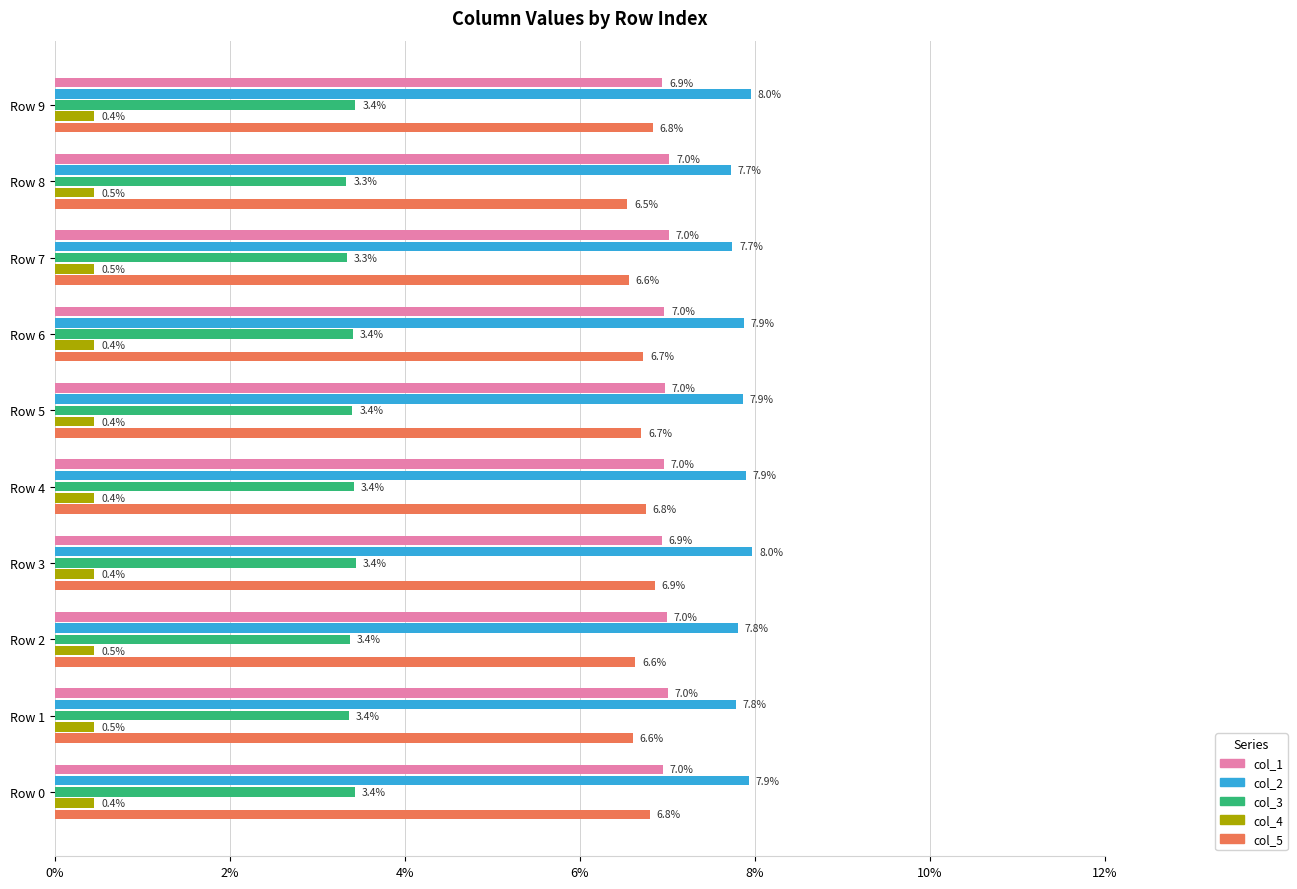

What are all the series names shown in the legend?

col_1, col_2, col_3, col_4, col_5